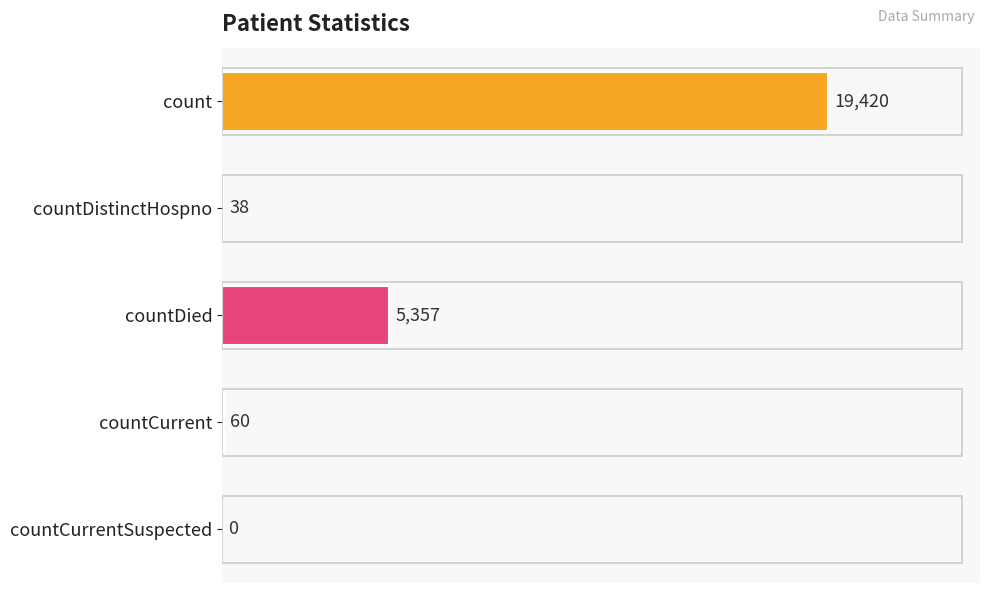

Does the chart contain stacked bars?

No